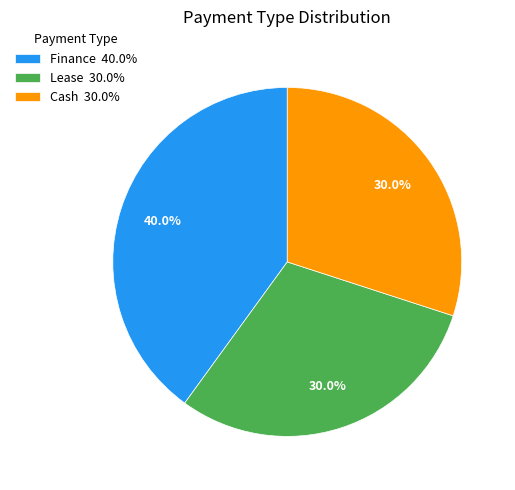

Is Lease the majority of the pie?

No